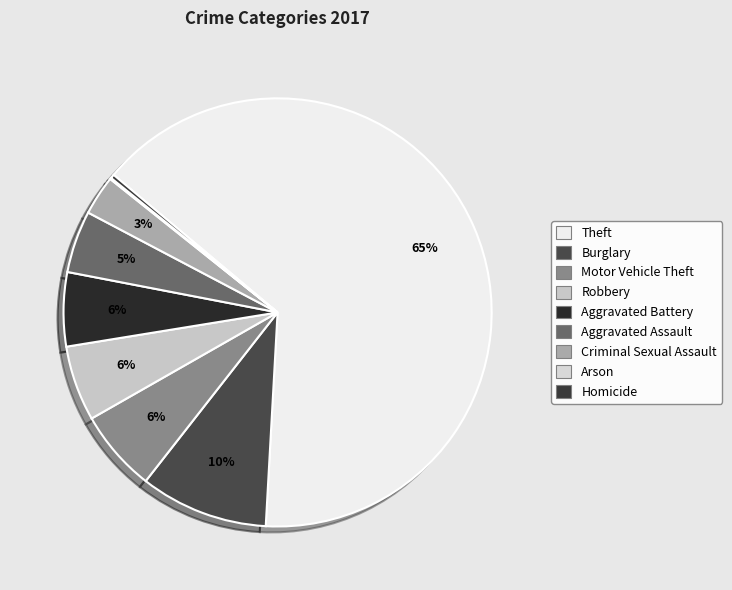

Rank the categories by value from highest to lowest.

Theft, Burglary, Motor Vehicle Theft, Robbery, Aggravated Battery, Aggravated Assault, Criminal Sexual Assault, Homicide, Arson